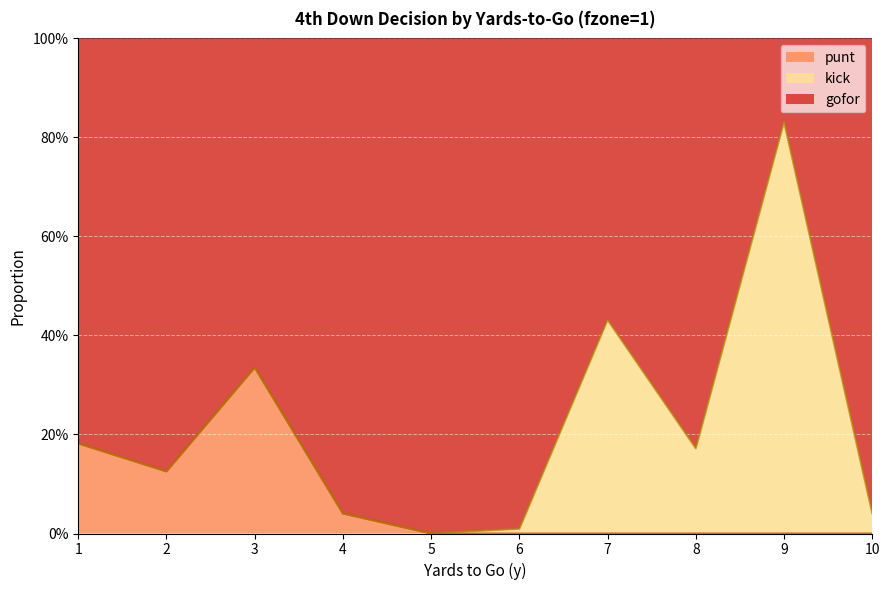

Between 5 and 9, which is larger?

9